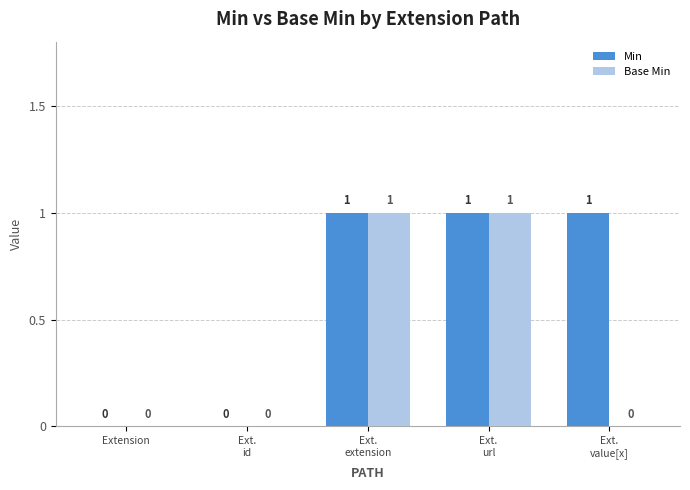

The value of Min at Extension is 0. True or false?

True